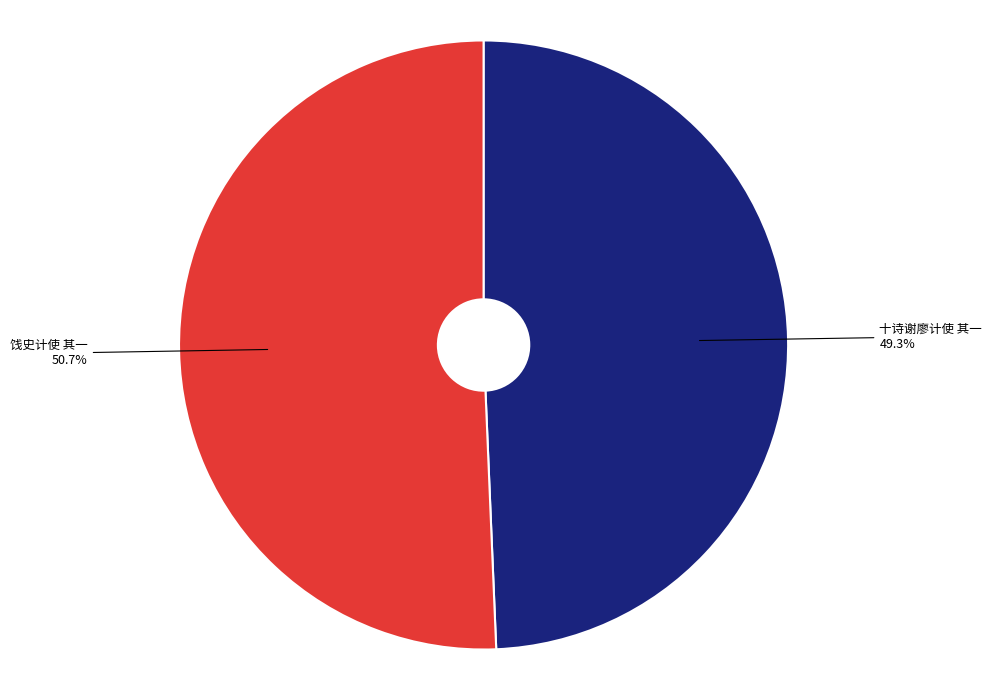

Does any single category account for the majority?

Yes